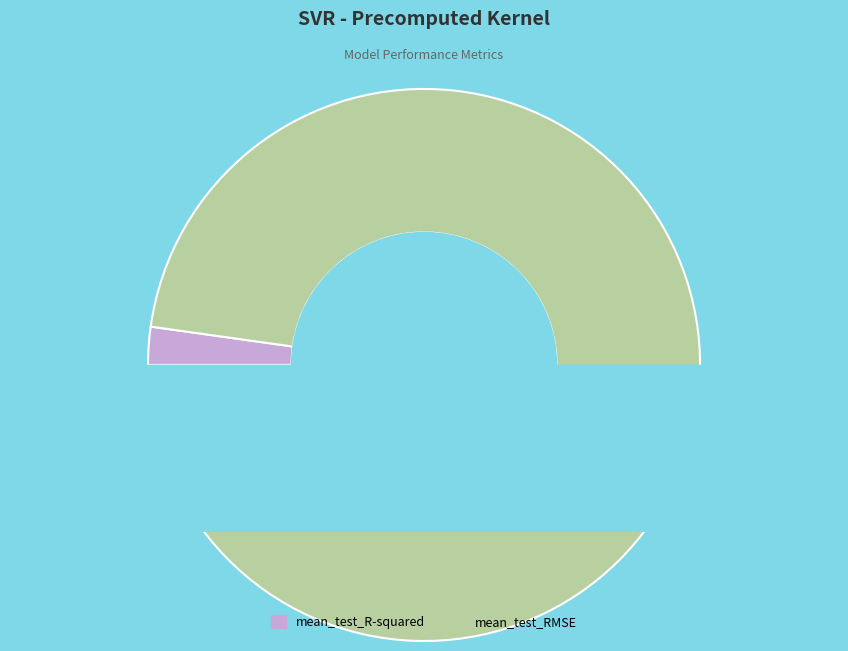

The mean_test_RMSE slice represents 98% of the pie. True or false?

True